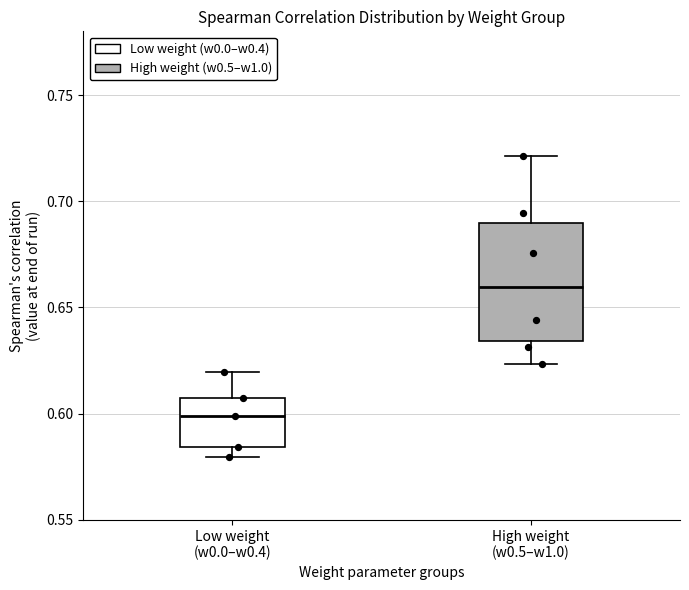

Which box's median line is the highest?

High weight (w0.5–w1.0)